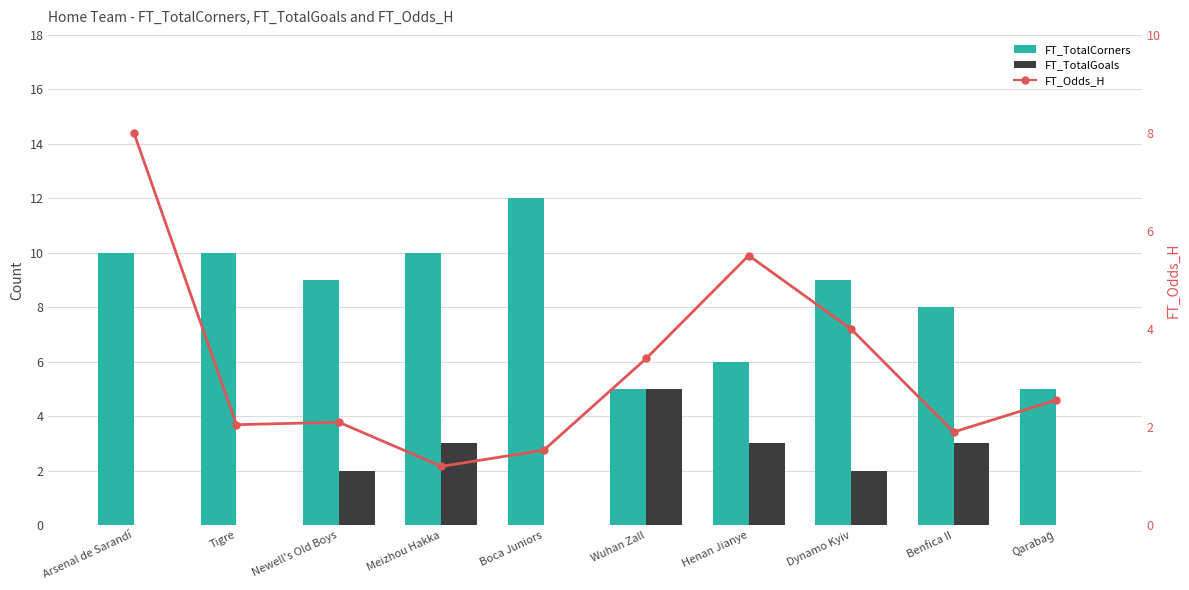

True or false: FT_TotalGoals has a value of 0 at Arsenal de Sarandí.

True